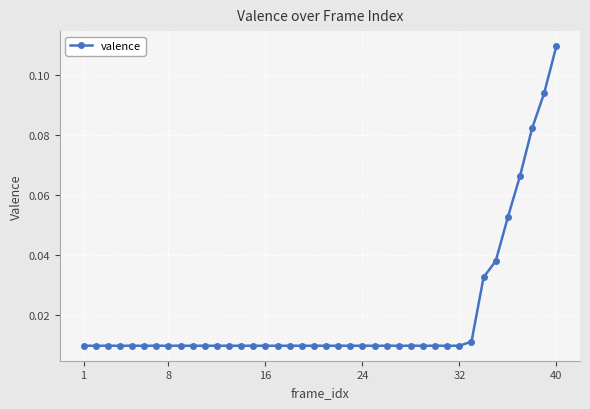

What is the sum of all values?

0.8